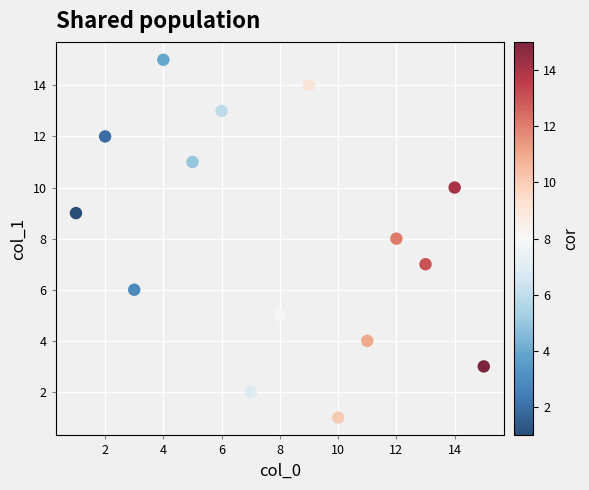

What is the range of Y values (max minus min)?

14